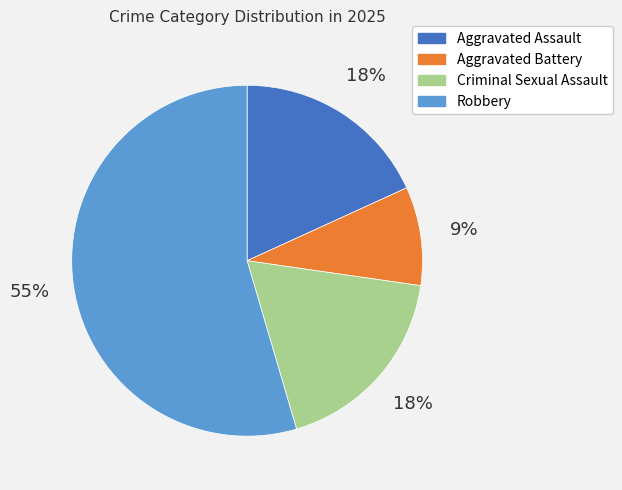

Do Criminal Sexual Assault and Aggravated Assault together represent more than half of the pie?

No